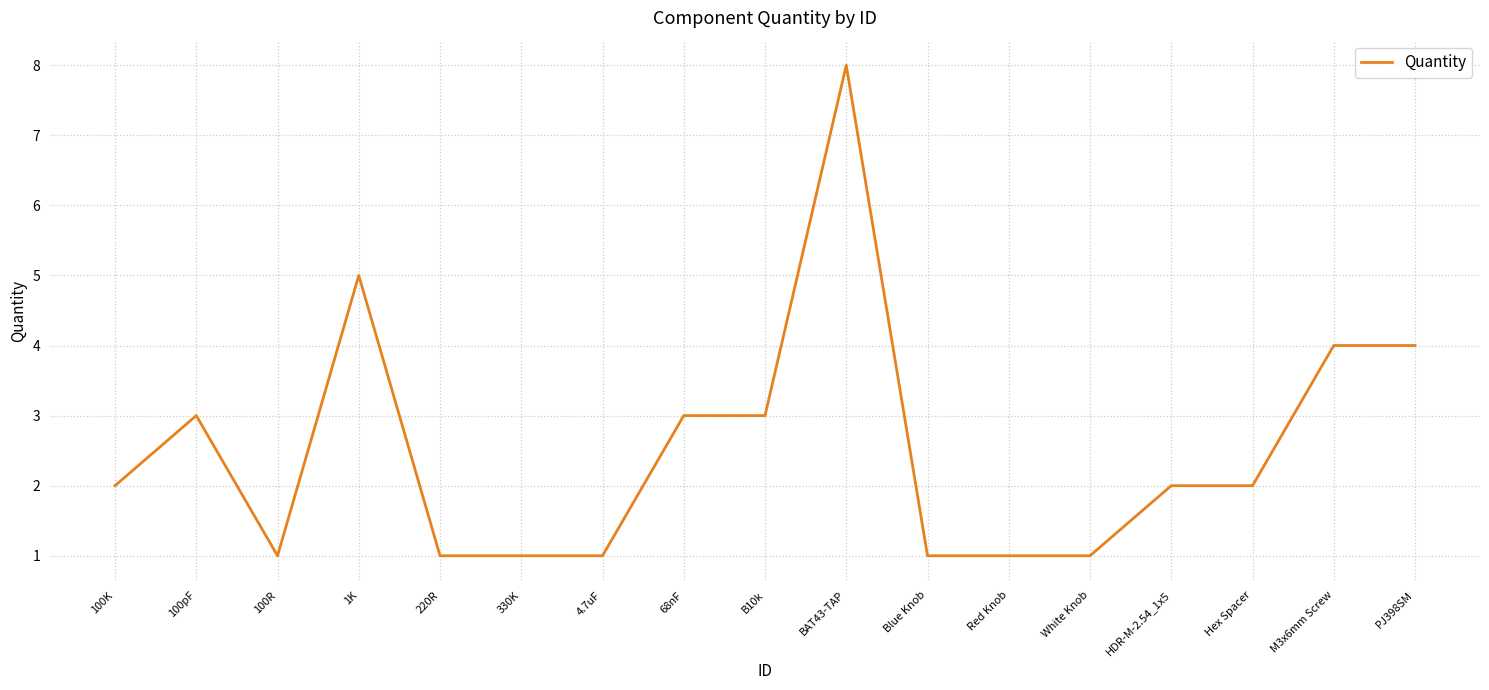

Where is the first local maximum?

100pF